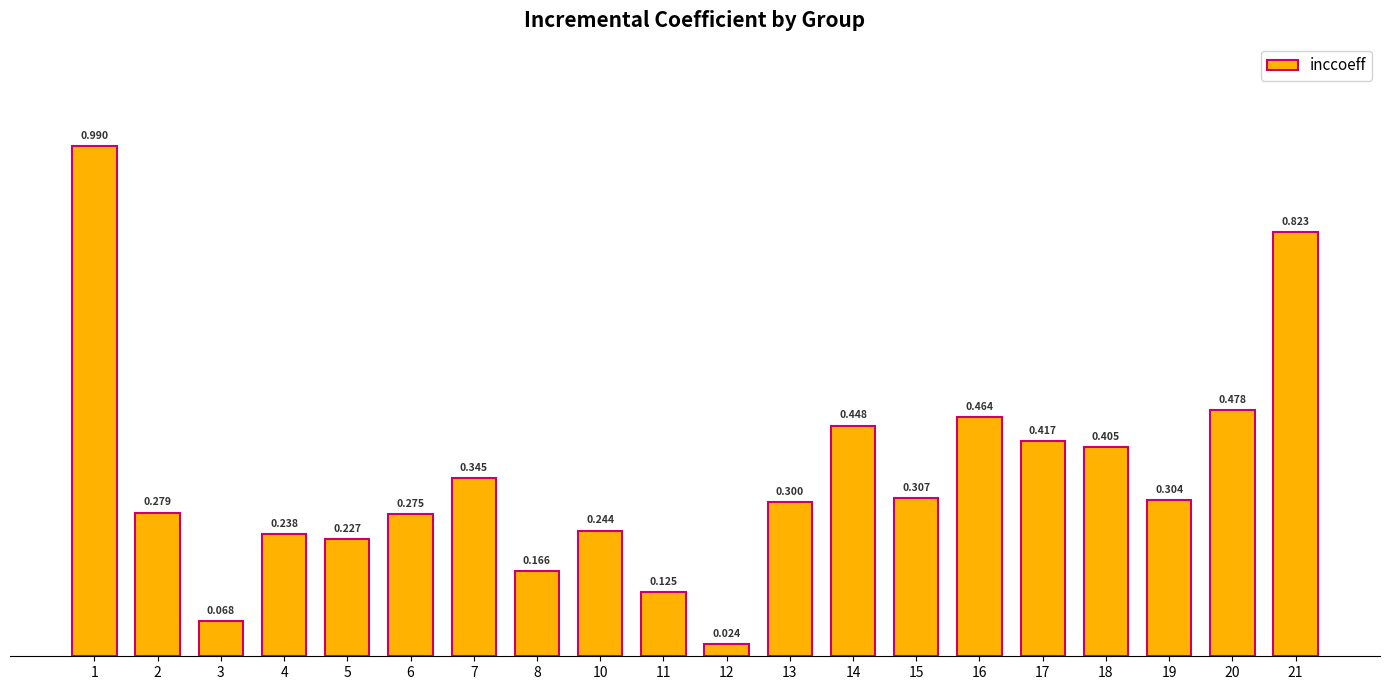

What is the maximum value shown in the chart?

1.0